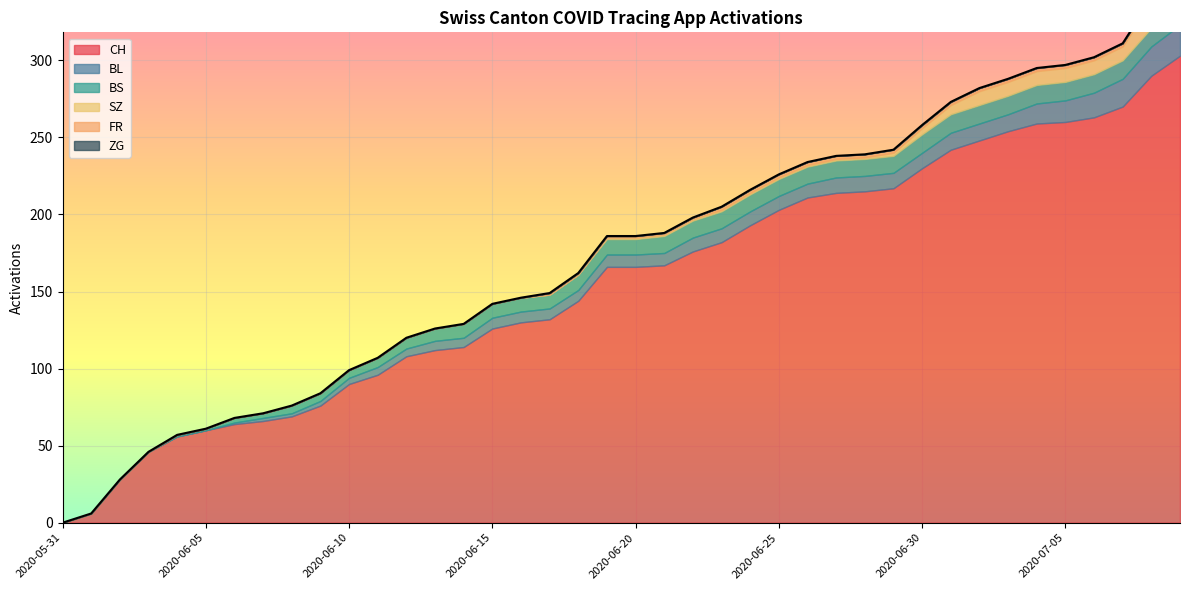

Rank the series by their maximum value, from highest to lowest.

CH, BL, SZ, BS, FR, ZG